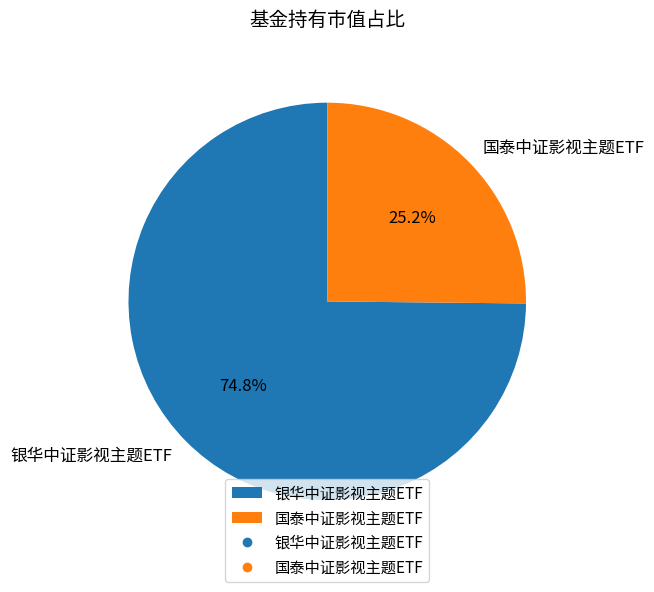

Combined, do 银华中证影视主题ETF and 国泰中证影视主题ETF account for over 50%?

Yes